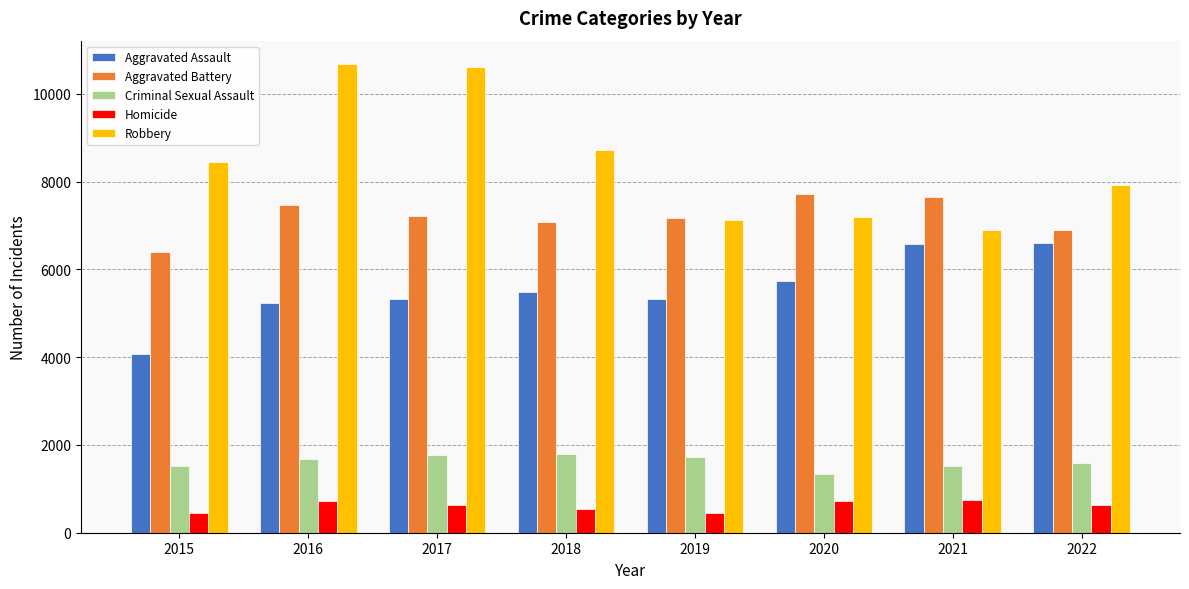

What is the approximate value of Aggravated Assault at 2022?

6606